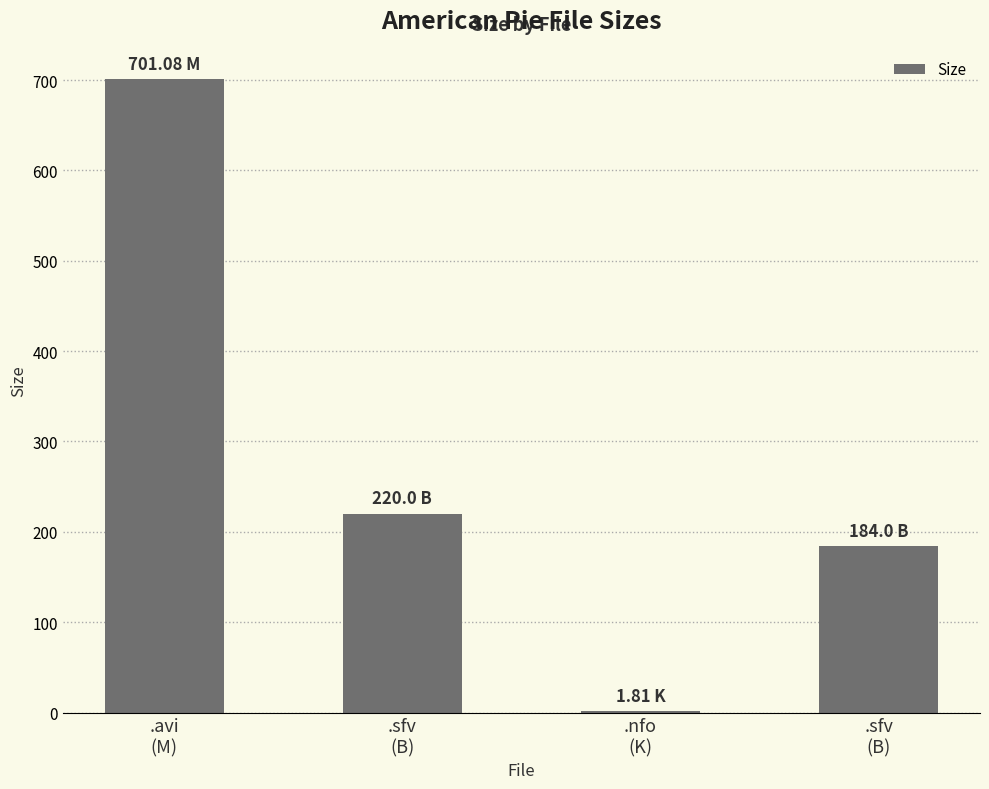

What is the sum of the values at .sfv
(B) and .nfo
(K)?

185.8